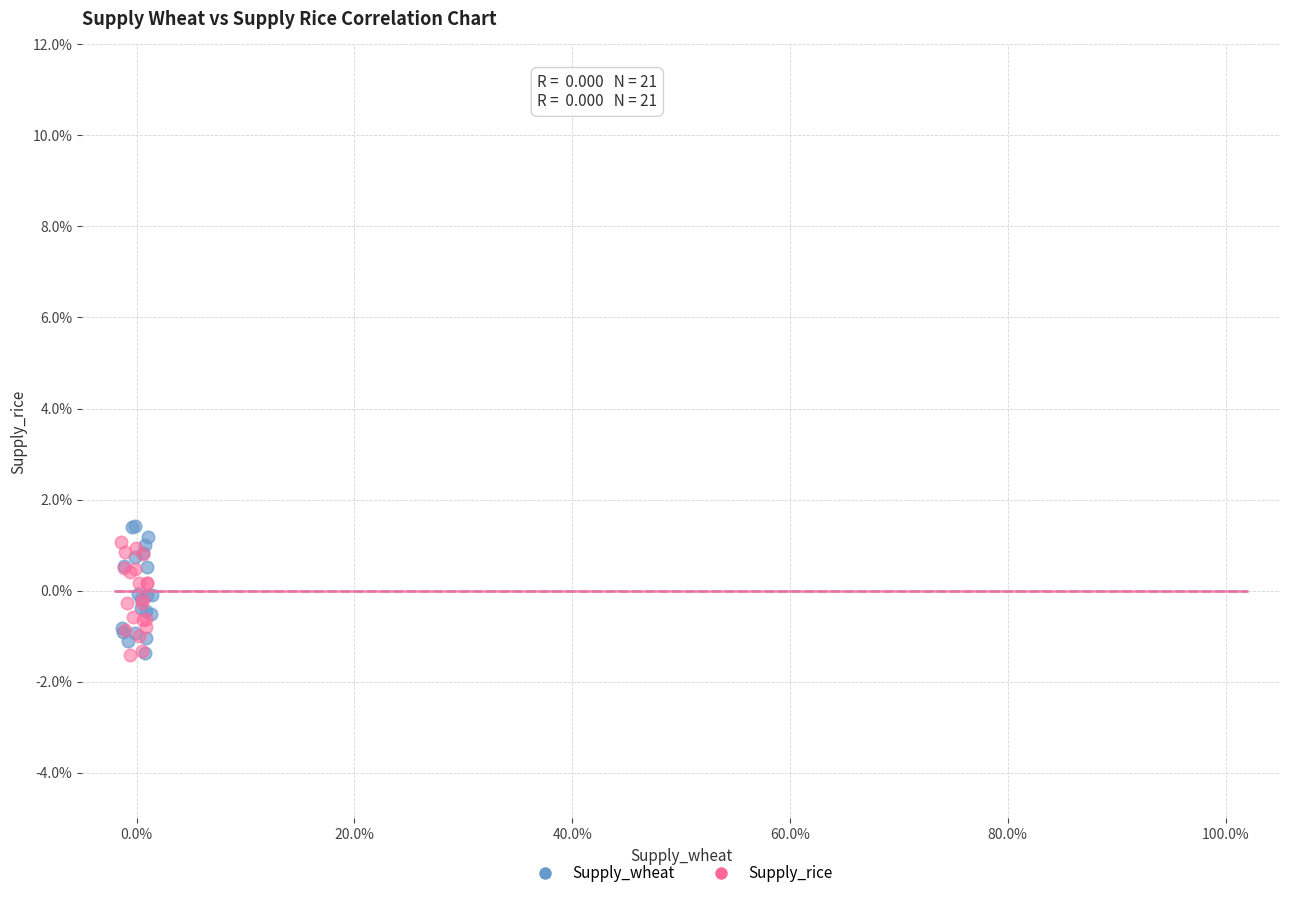

Which series has the widest spread of Y values?

Supply_wheat